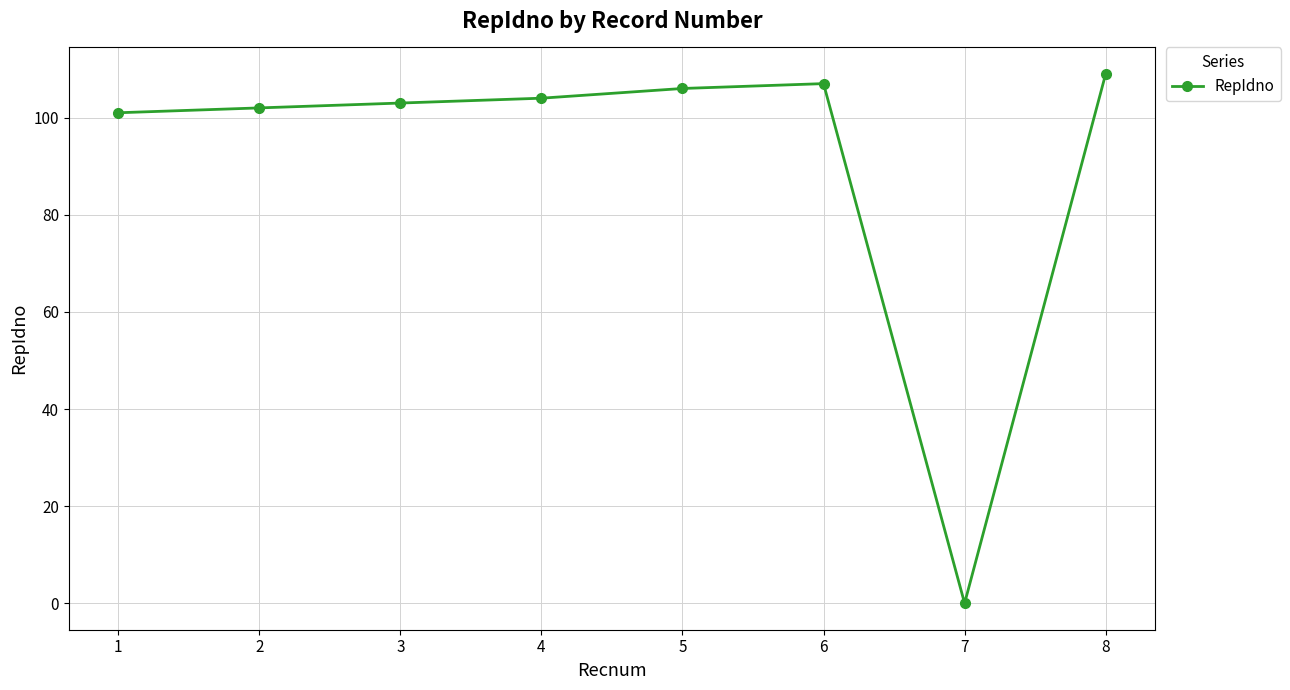

Reading left to right, what are all the values shown in this chart?

101	102	103	104	106	107	0	109